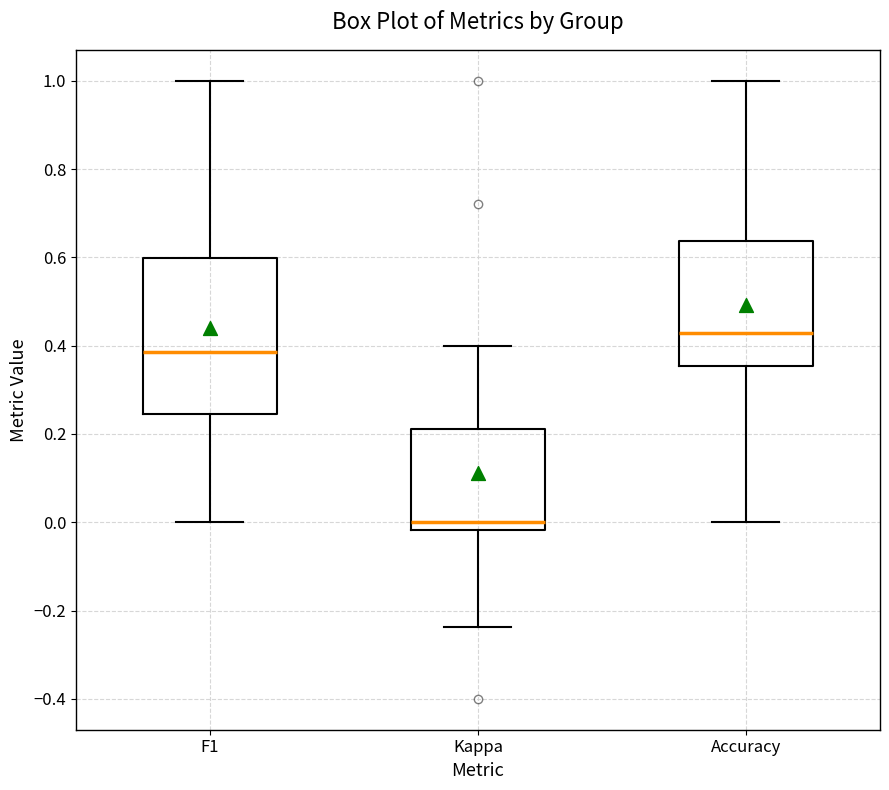

Which box has the lowest median line?

Kappa